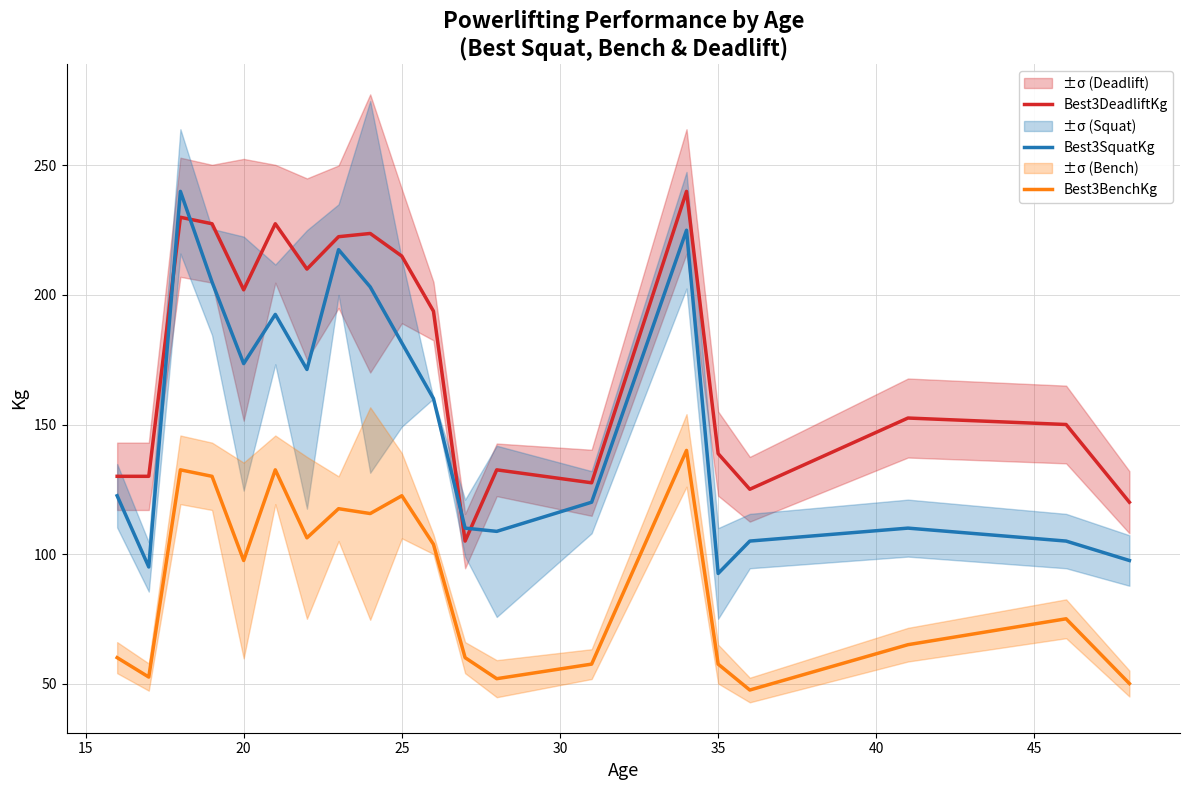

The value of Best3BenchKg at 20 is 97.5. True or false?

True